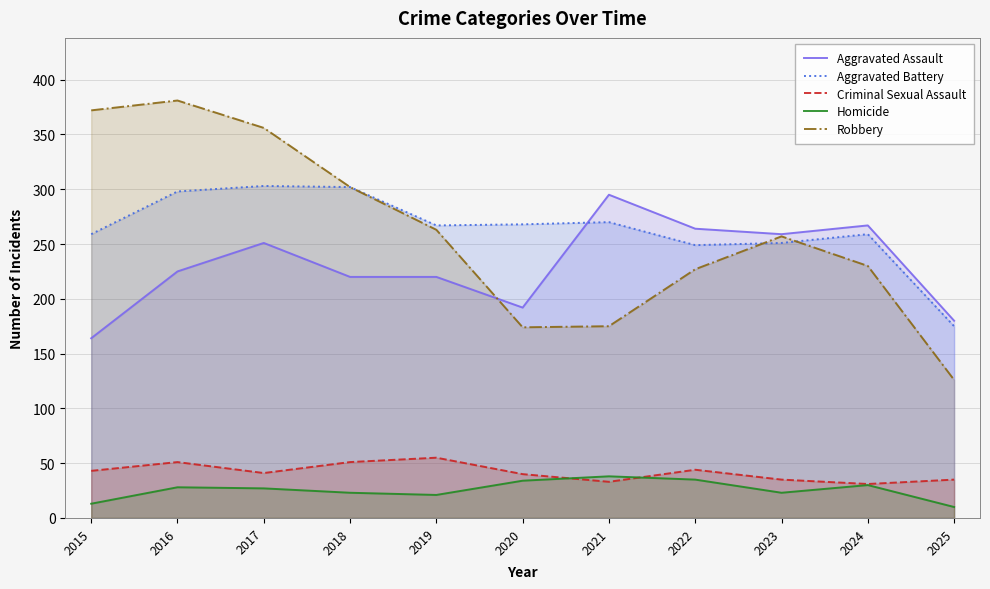

In Criminal Sexual Assault, how many points are lower than both neighbors (excluding endpoints)?

3